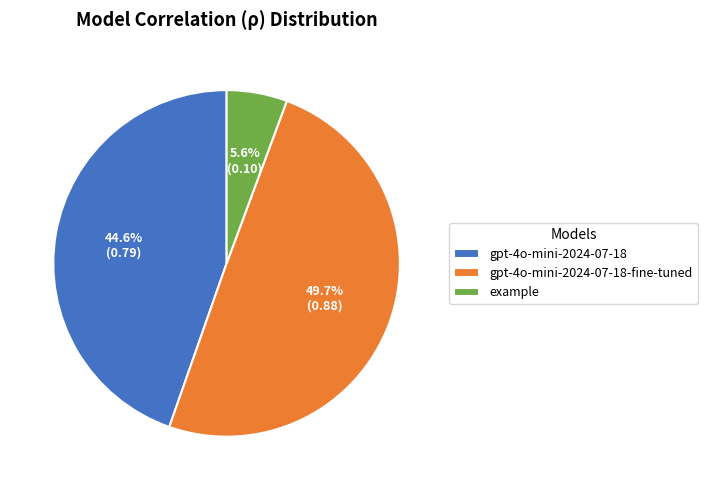

Between gpt-4o-mini-2024-07-18 and gpt-4o-mini-2024-07-18-fine-tuned, which is larger?

gpt-4o-mini-2024-07-18-fine-tuned